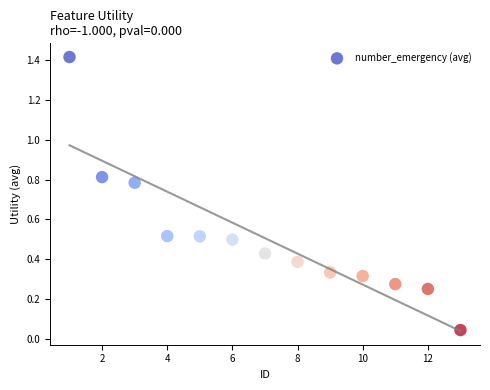

What is the range of X values (max minus min)?

12.0